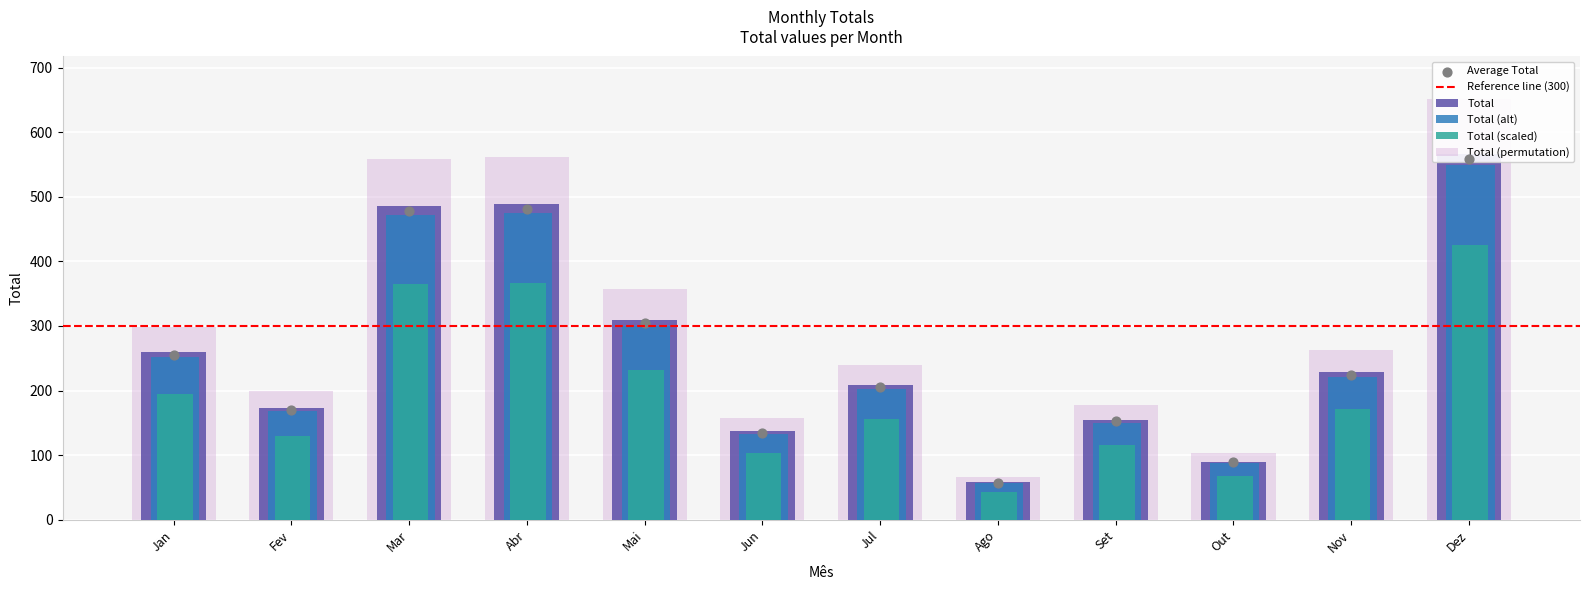

What is the change in value from Mar to Mai?

-176